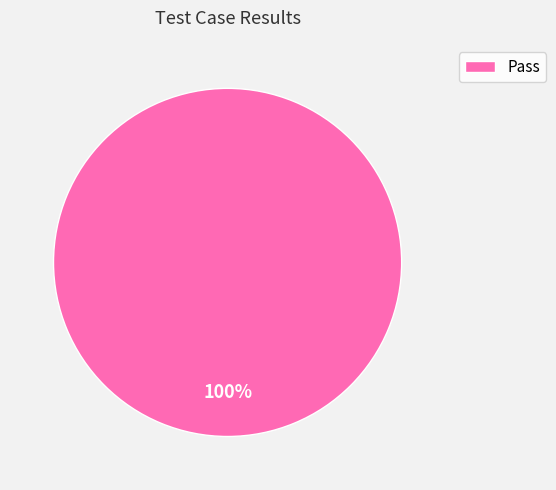

Does any single category account for the majority?

Yes